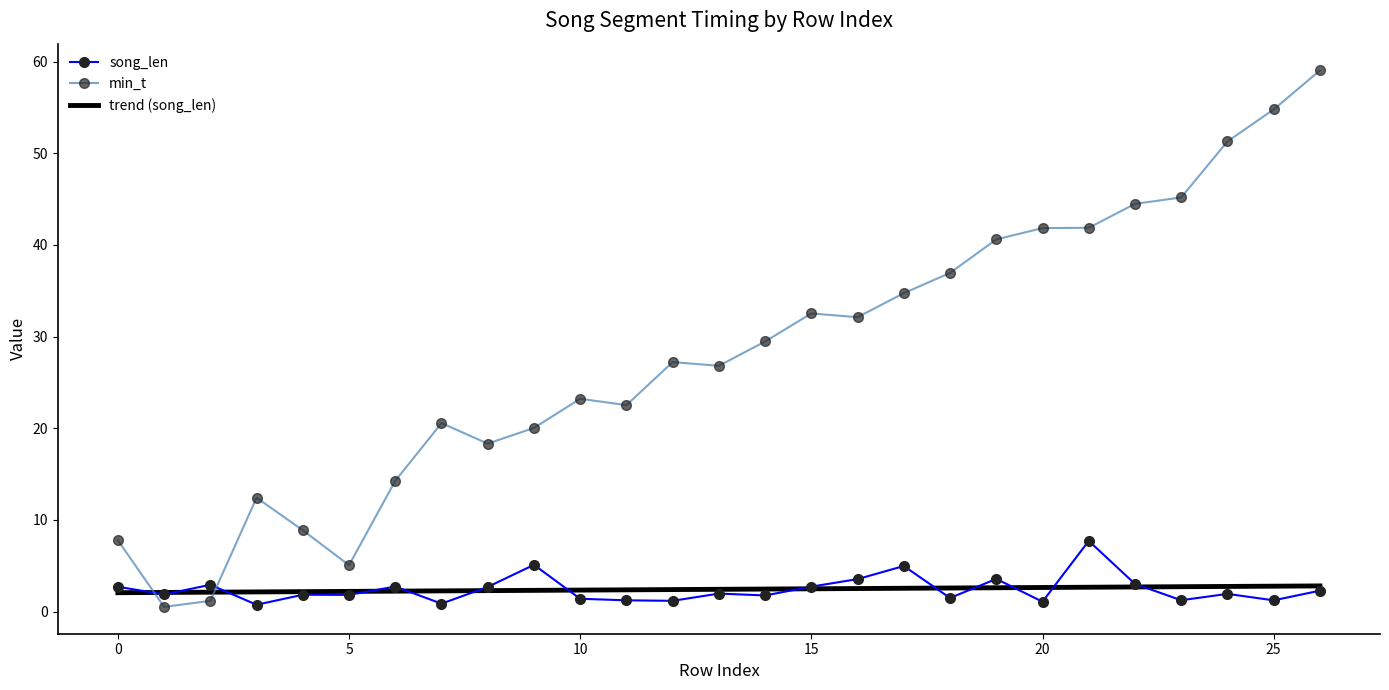

List the series in order of their peak value, highest first.

min_t, song_len, trend (song_len)